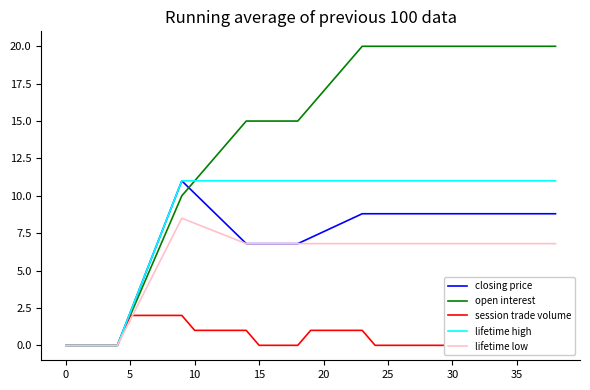

What is the average value of the lifetime low series?

5.8